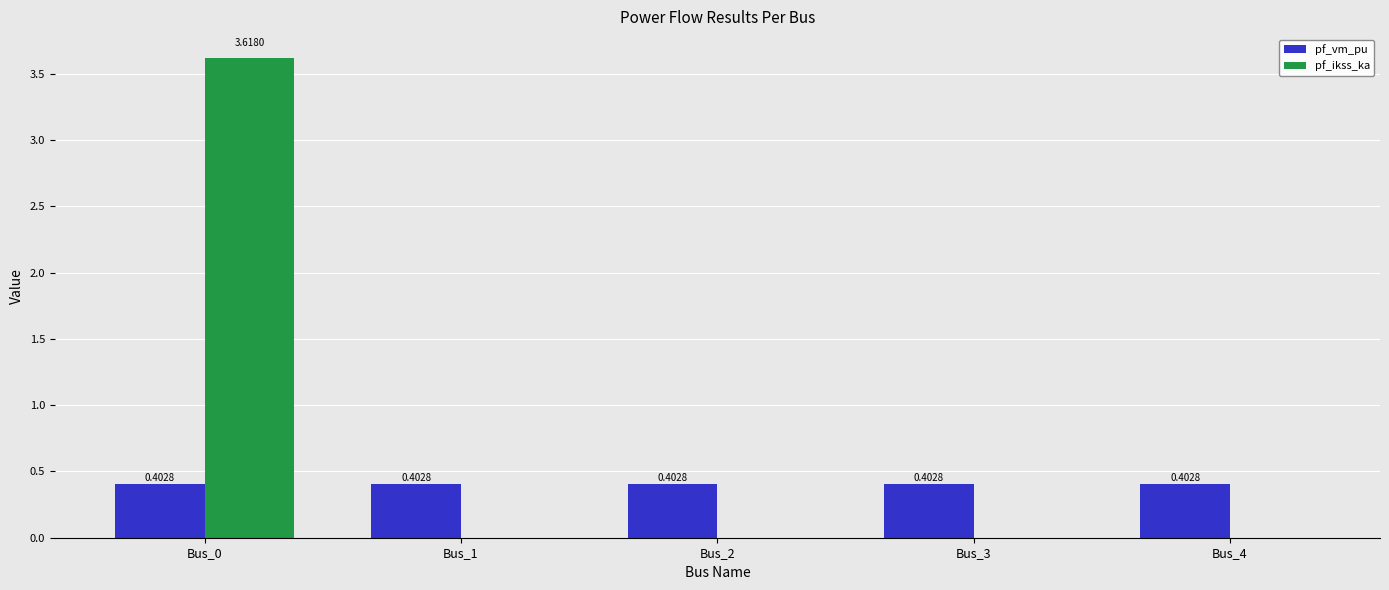

At which category is the sum across all series the highest?

Bus_0